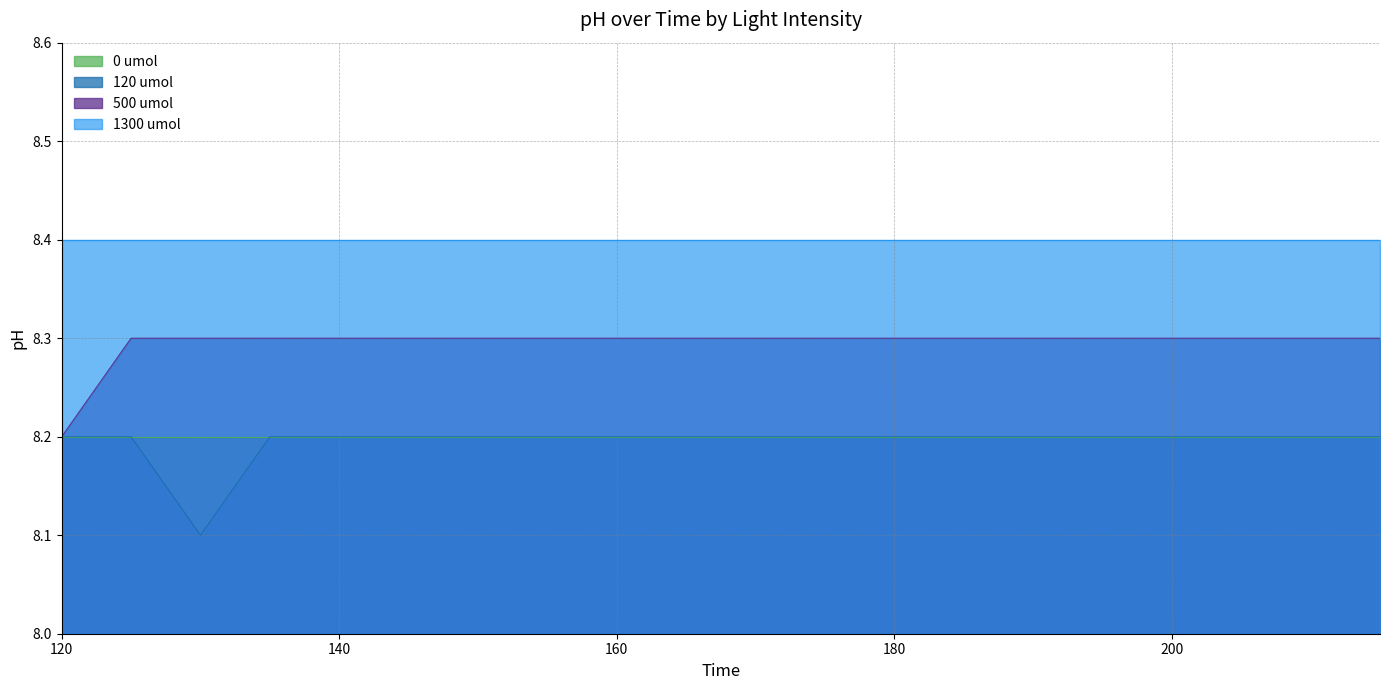

Is it true that 120 umol equals 8.2 at 160?

True